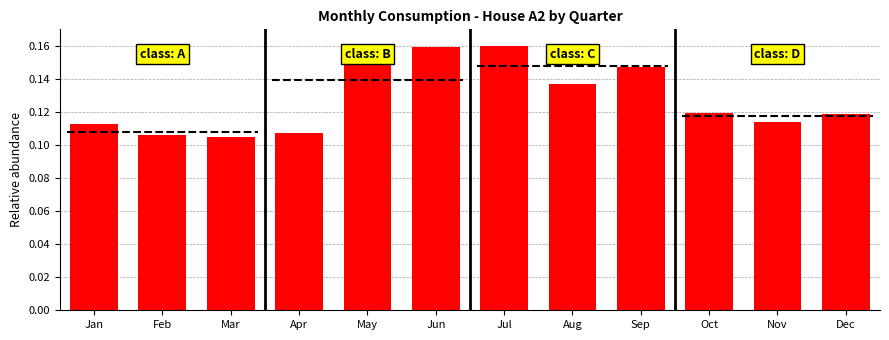

How many bars are there in total?

12